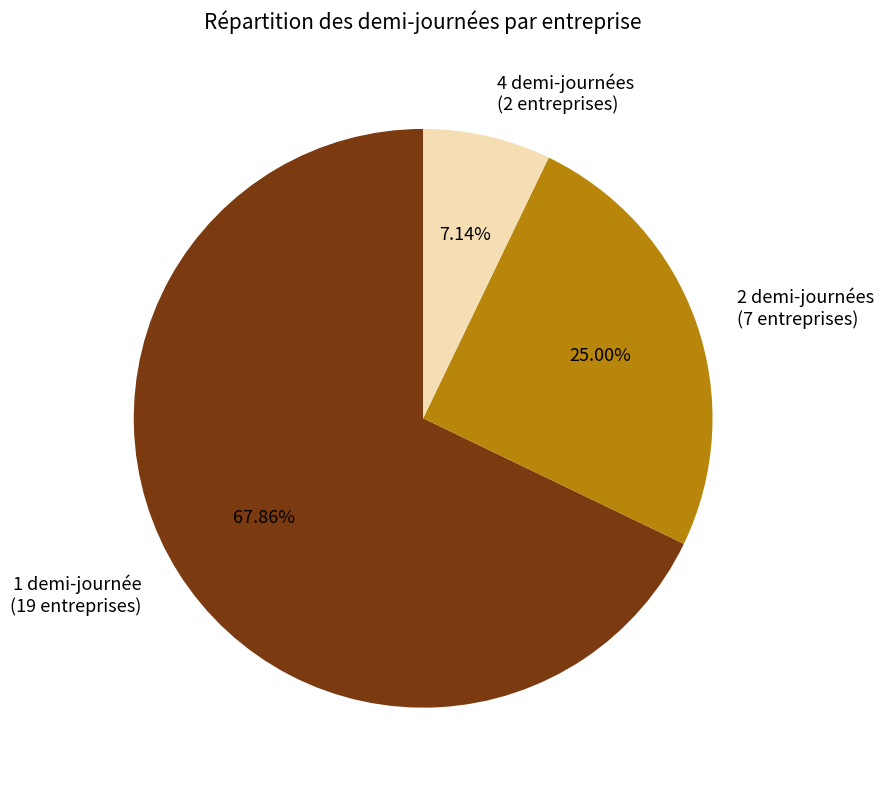

What is the ratio of the value at 2 demi-journées (7 entreprises) to the value at 4 demi-journées (2 entreprises)?

3.5